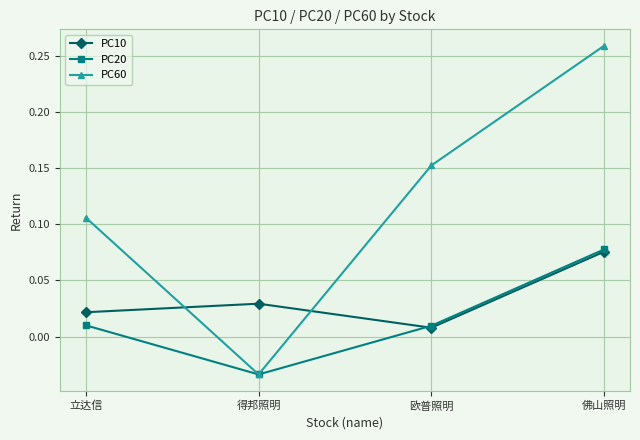

List the labels in order of PC10 value, largest first.

佛山照明, 得邦照明, 立达信, 欧普照明